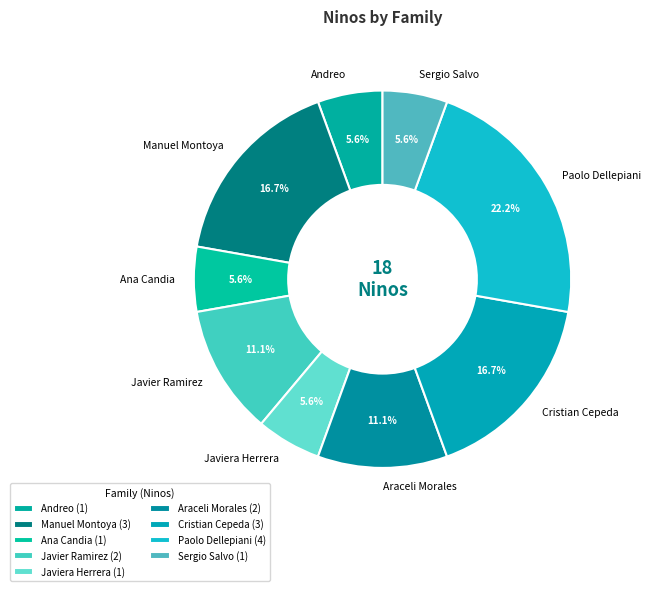

Which slice is the largest?

Paolo Dellepiani